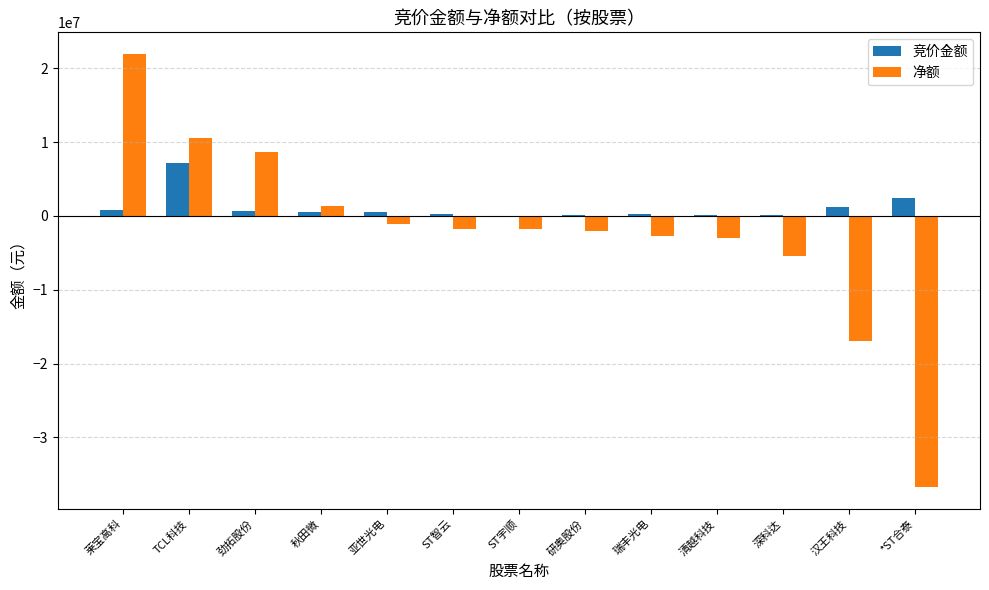

True or false: 净额 has a value of -16934374 at 汉王科技.

True